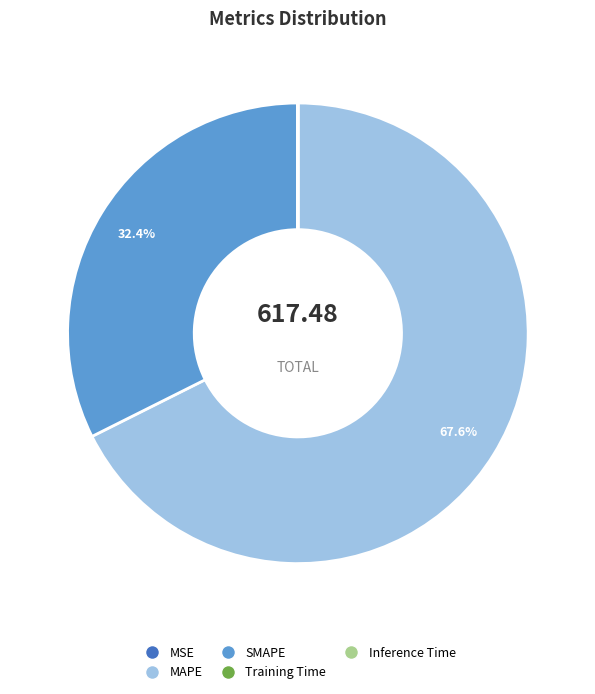

What portion of the pie excludes MAPE?

32.4%